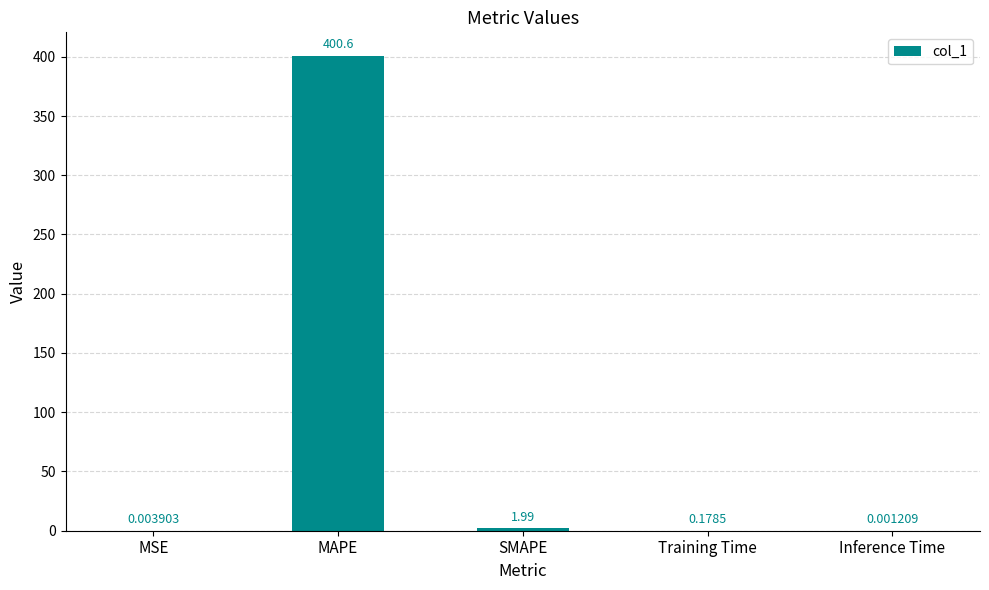

Which category has the highest value across all series?

MAPE